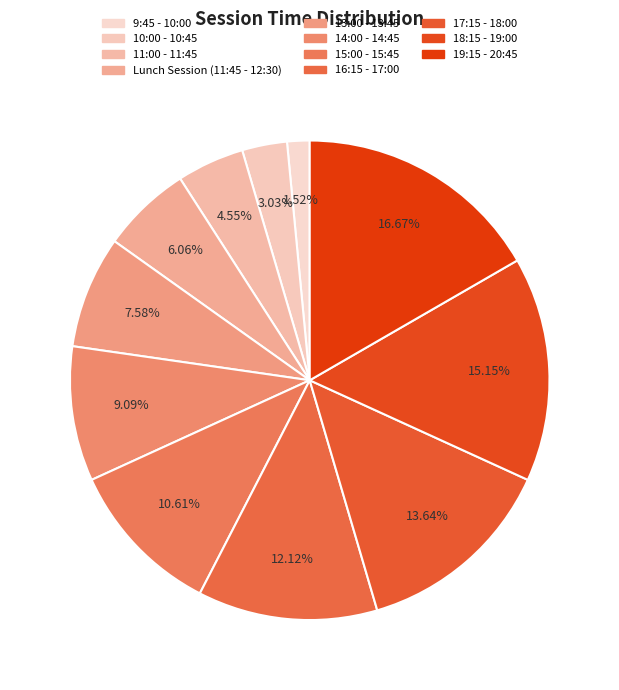

True or false: 16:15 - 17:00 accounts for 12% of the total.

True